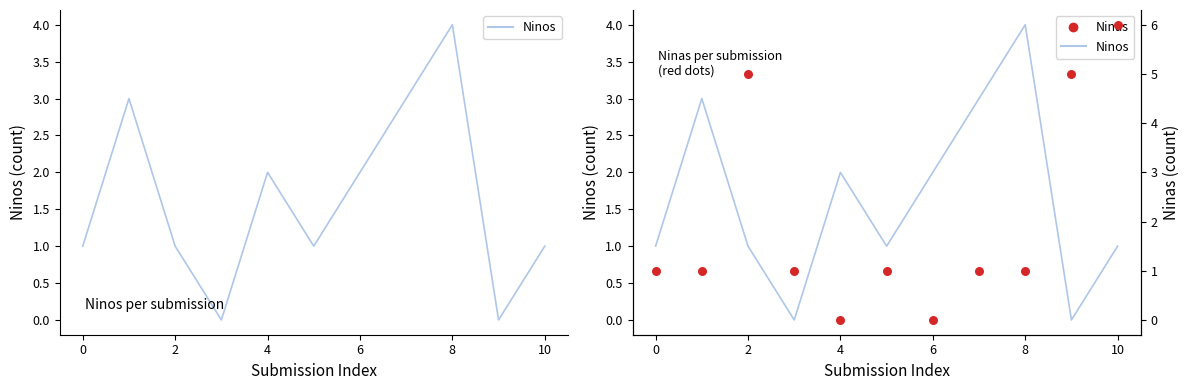

At how many categories does at least one series exceed 3?

4